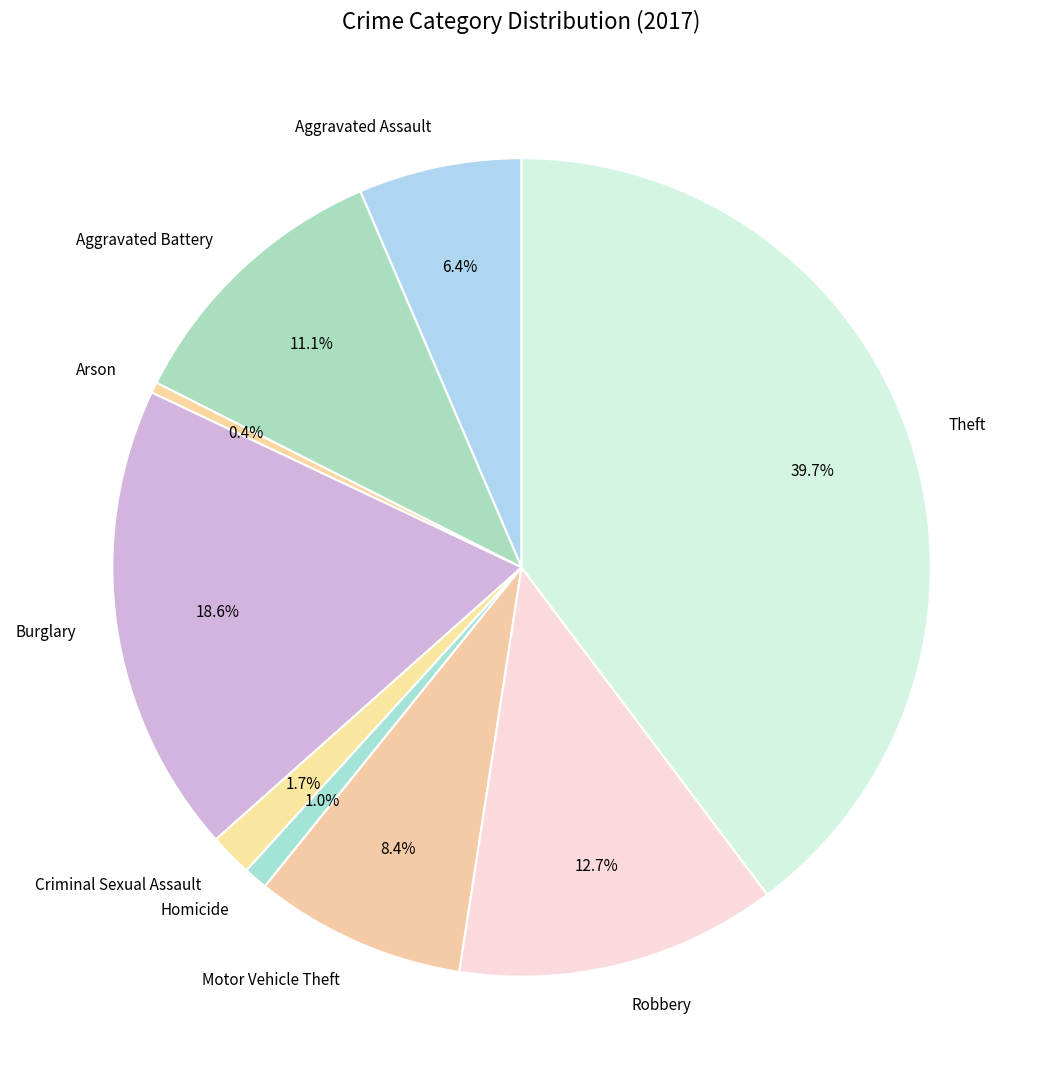

To the nearest percent, what is the difference between the largest and smallest slice percentages?

39%